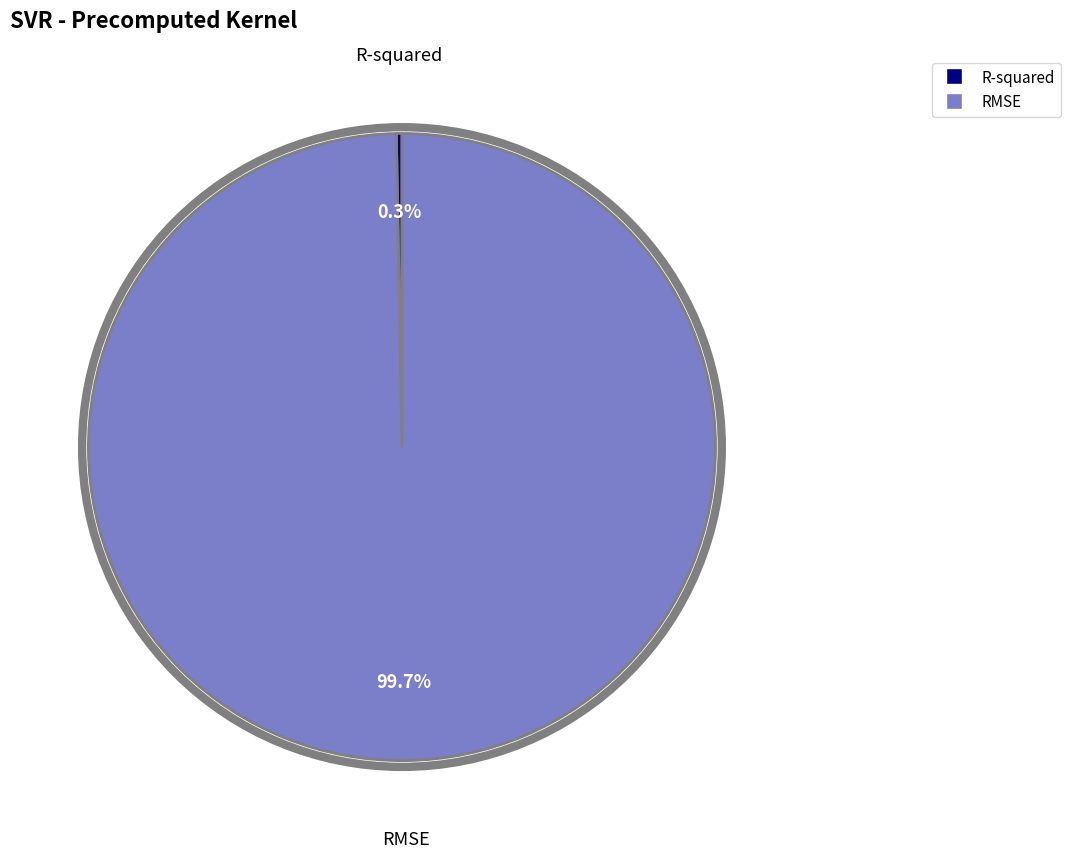

Count the number of slices in the pie.

2